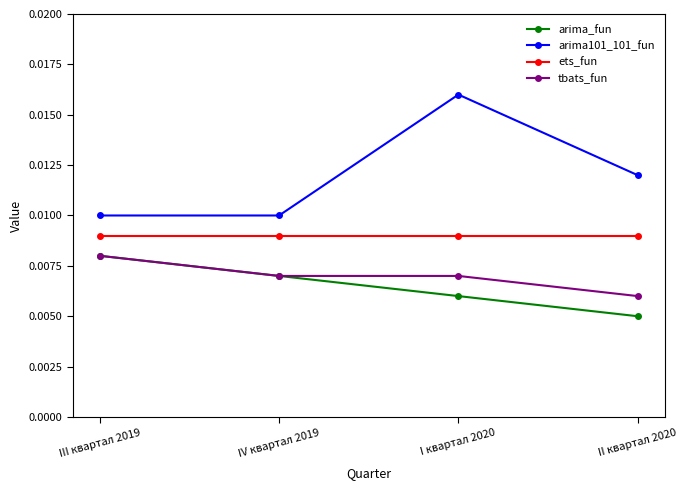

Does the chart display data point markers on the line(s)?

Yes